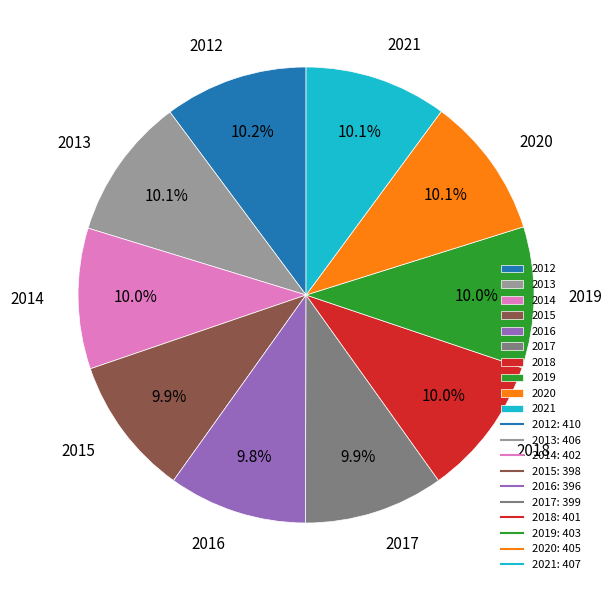

How much of the chart is everything except 2021?

89.9%